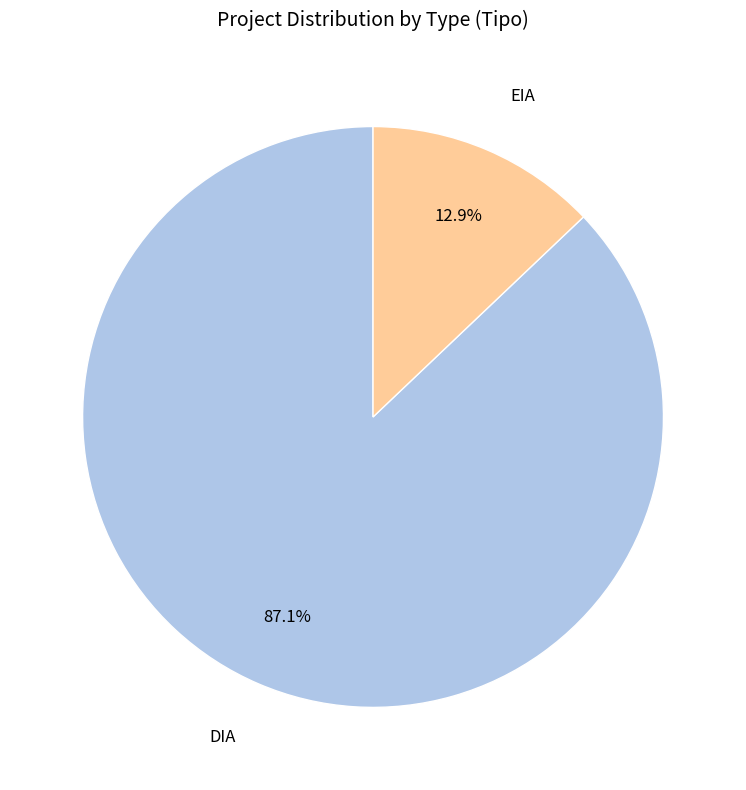

Rank the categories by value from lowest to highest.

EIA, DIA